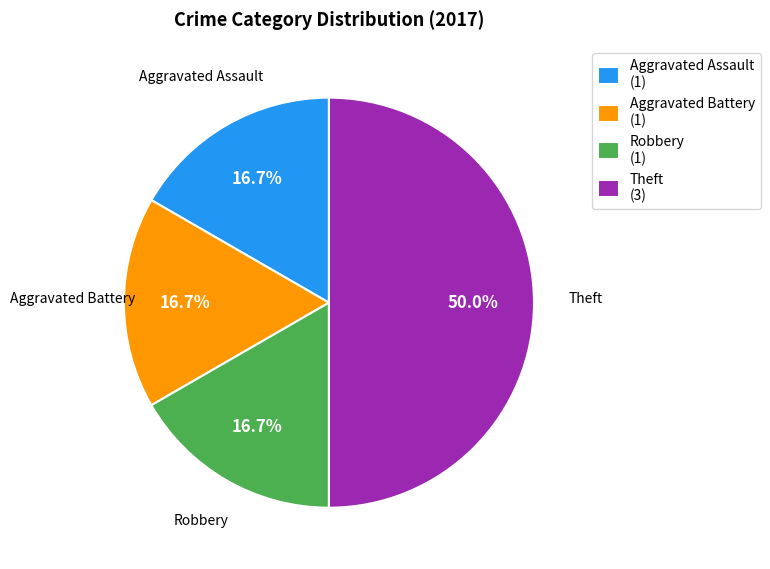

To the nearest percent, what percentage of the pie is Theft?

50%